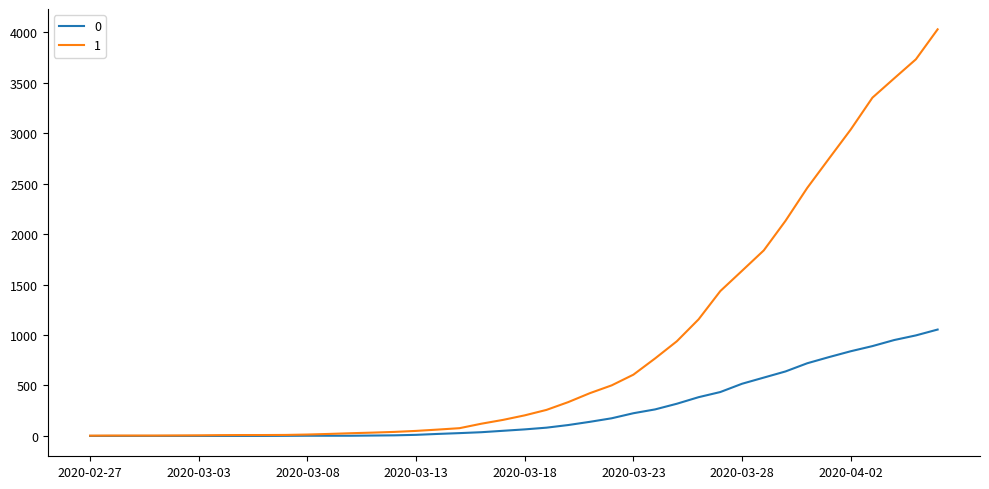

Rank the series by their average value, from highest to lowest.

1, 0